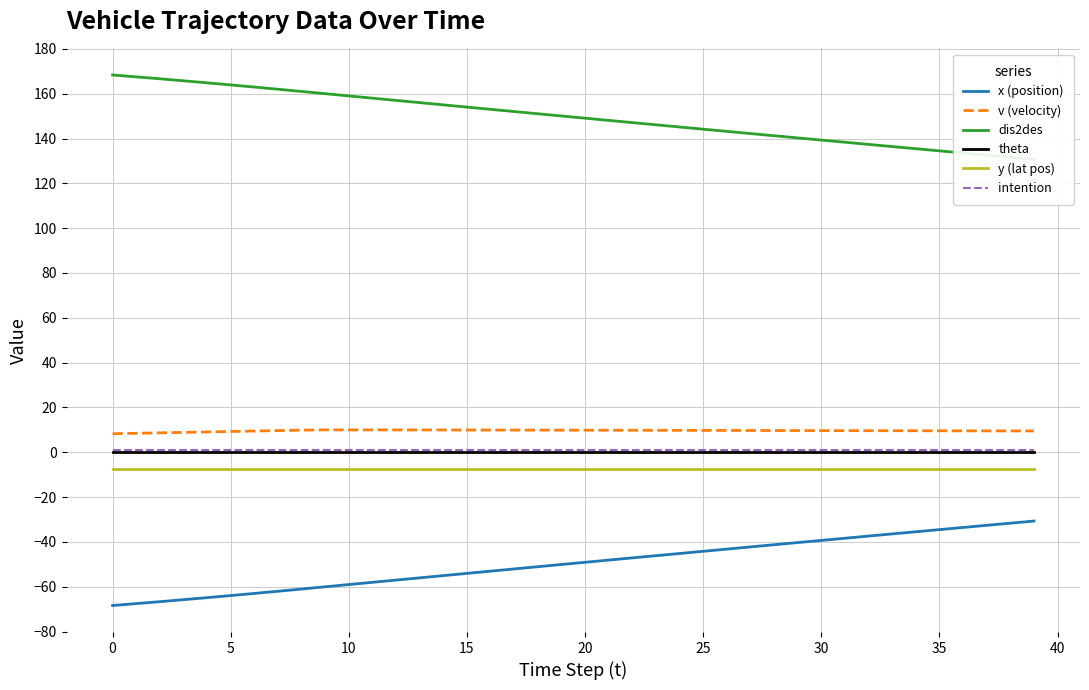

What is the highest value of the x (position) series?

-30.7